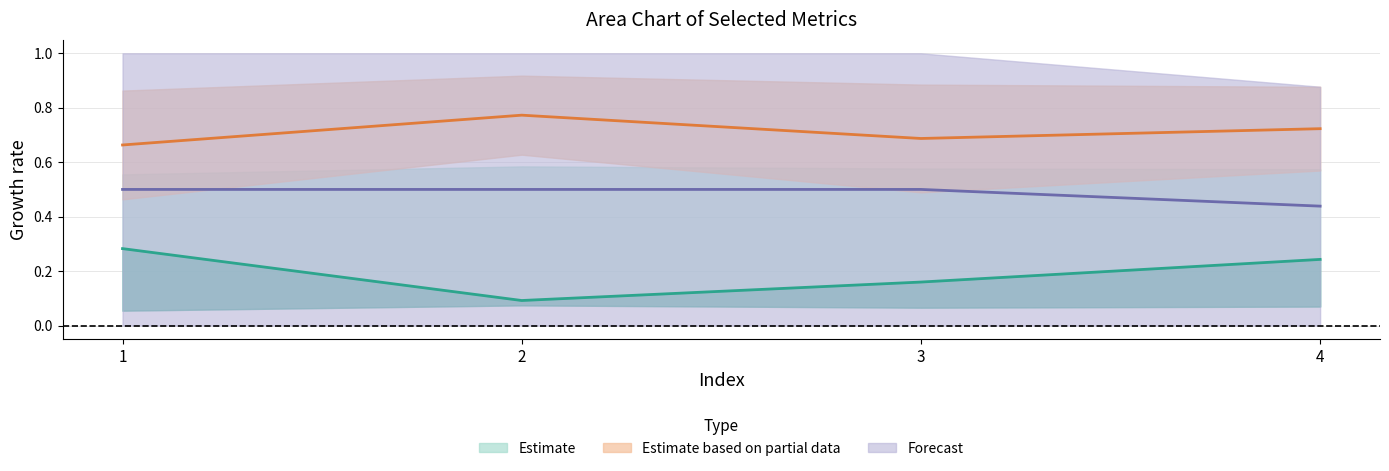

How many interior local valleys does the RT_Ie series have?

1